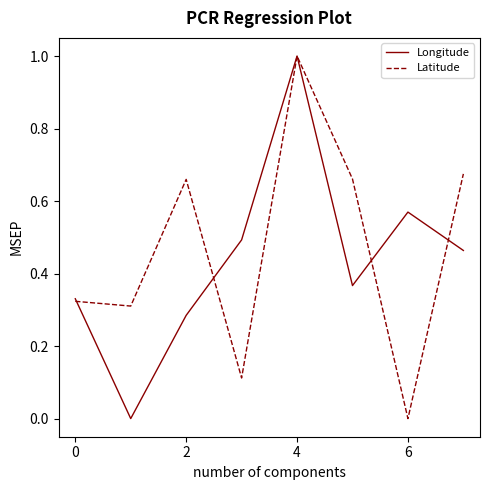

True or false: Latitude and Longitude intersect in this chart.

True